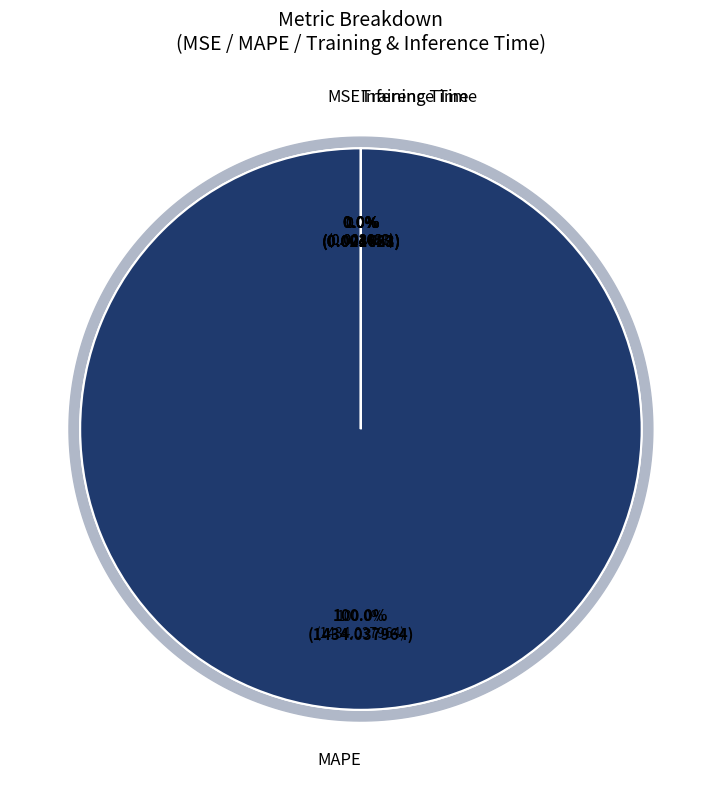

What is the largest slice in the pie chart?

MAPE